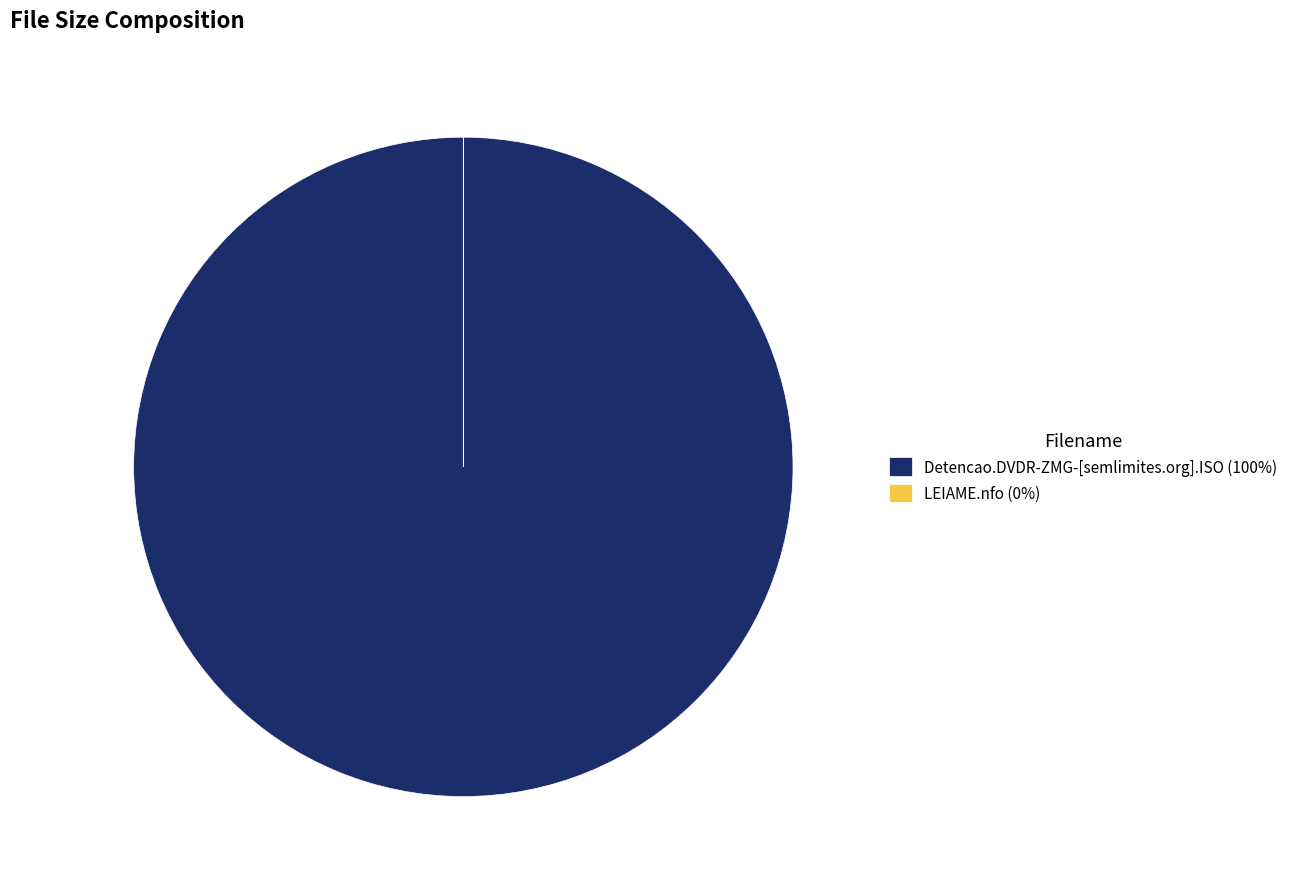

What is the majority slice?

LEIAME.nfo